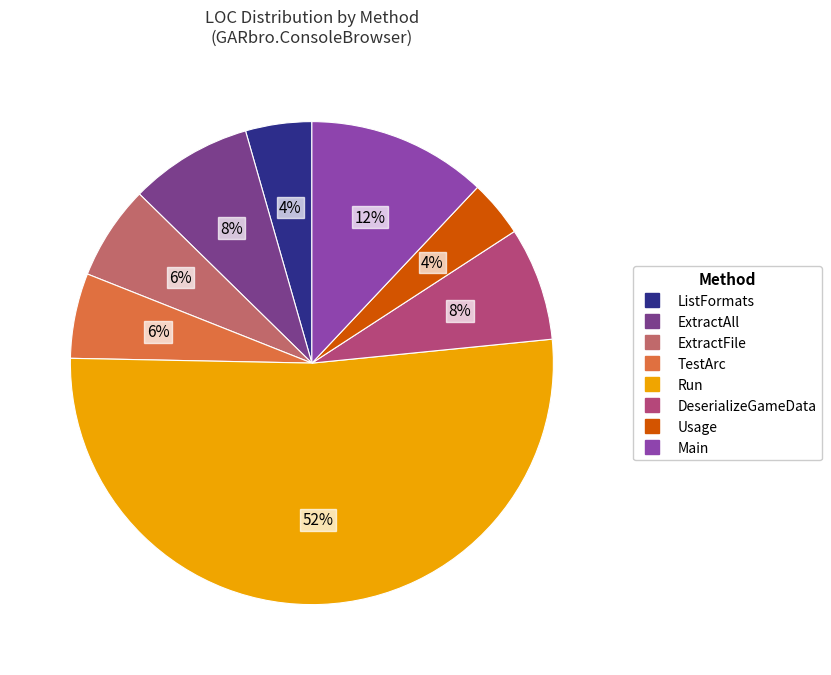

Is it true that DeserializeGameData is 8% of the pie?

True